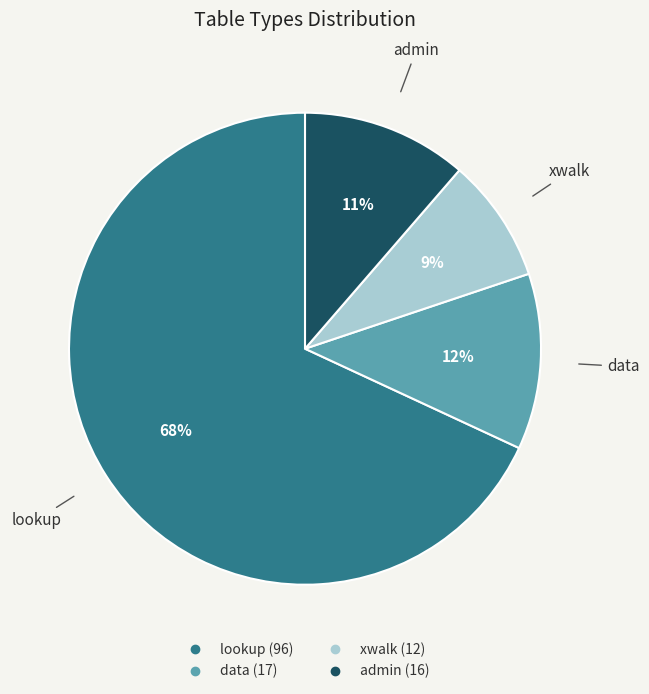

Is it true that data is 12% of the pie?

True